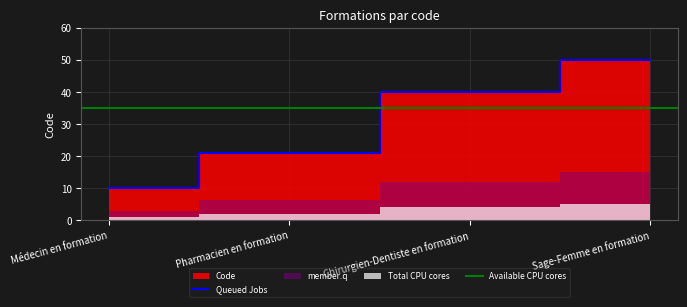

What is the value of the 1st point from the left?

10